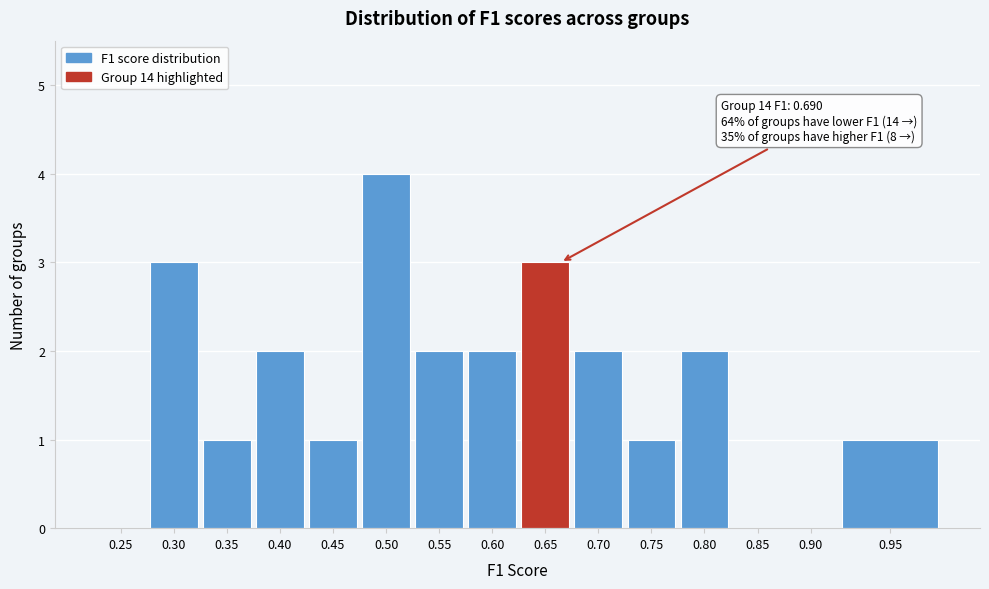

Reading left to right, what are all the values shown in this chart?

0.25=0	0.30=3	0.35=1	0.40=2	0.45=1	0.50=4	0.55=2	0.60=2	0.65=3	0.70=2	0.75=1	0.80=2	0.85=0	0.90=0	0.95=1